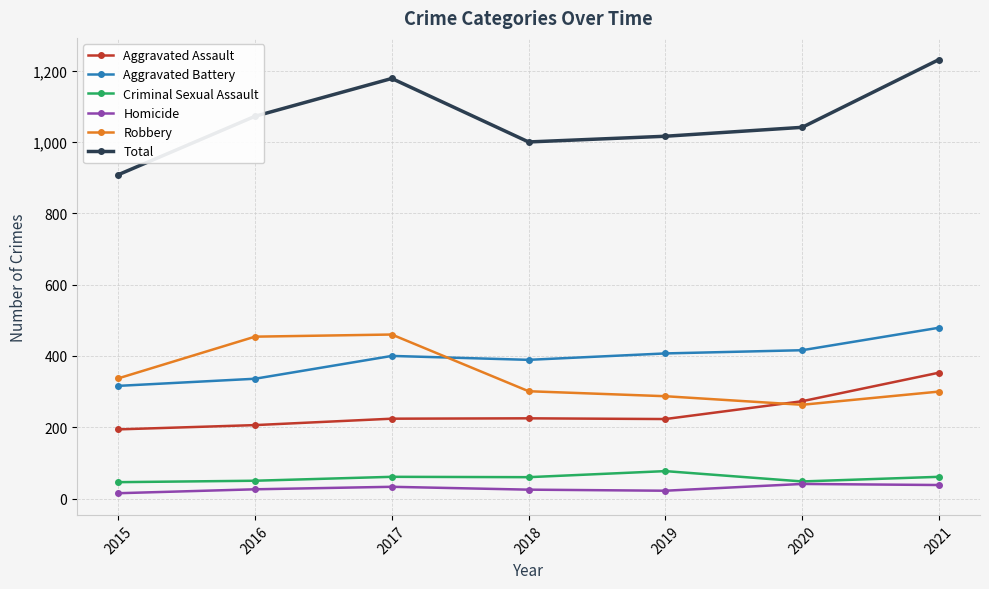

Count the number of data series in this chart.

6